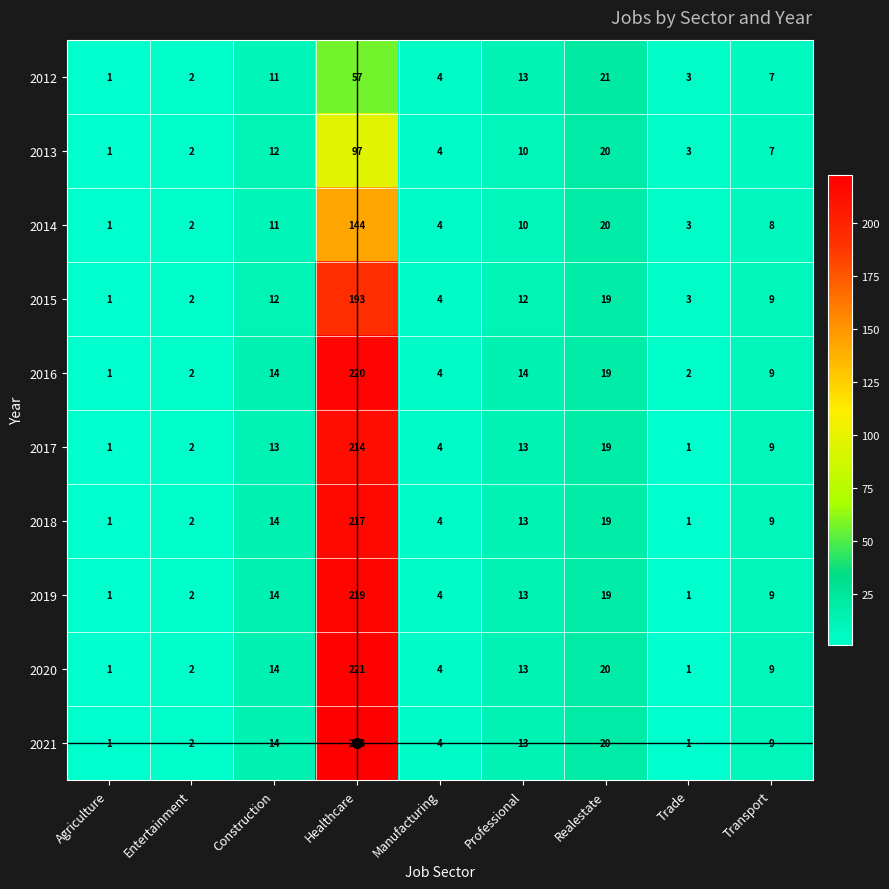

At which category does the chart reach its peak across all series?

Healthcare